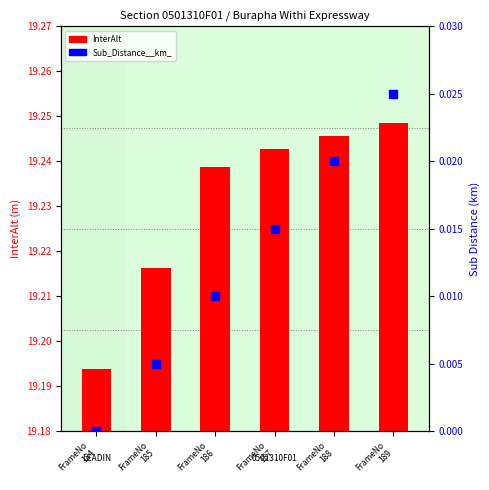

At how many categories does at least one series exceed 7?

6